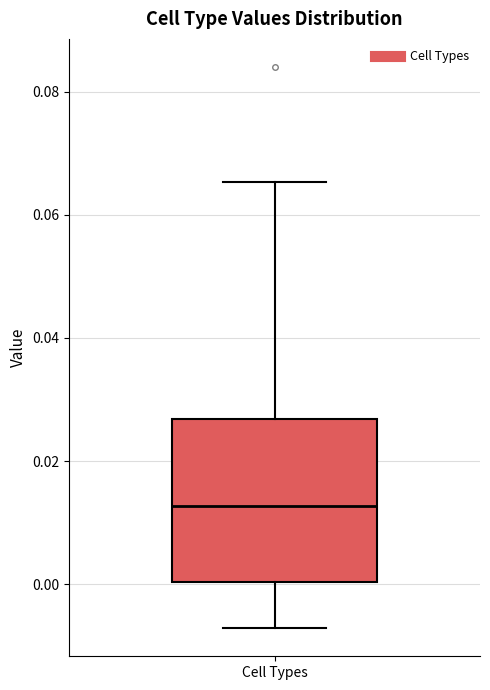

Read this box plot against the y-axis: the position of the median line, the range covered by the box, and the ends of both whiskers. The values are not printed on the chart, so give them approximately, as read against the axis.

median 0.012, box 0.000 to 0.026, whiskers -0.008 to 0.066